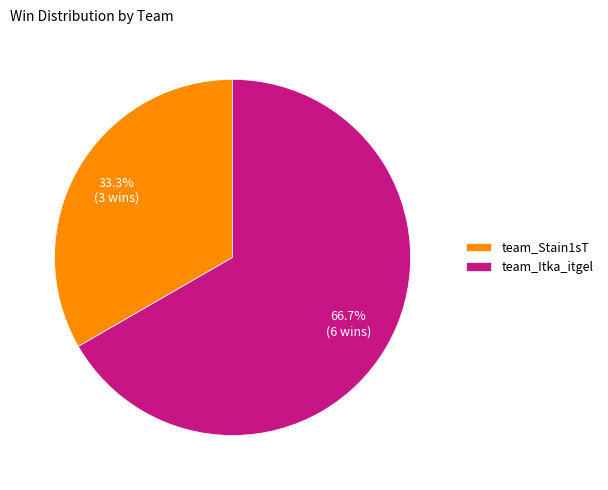

To the nearest percent, what is the average slice percentage?

50%